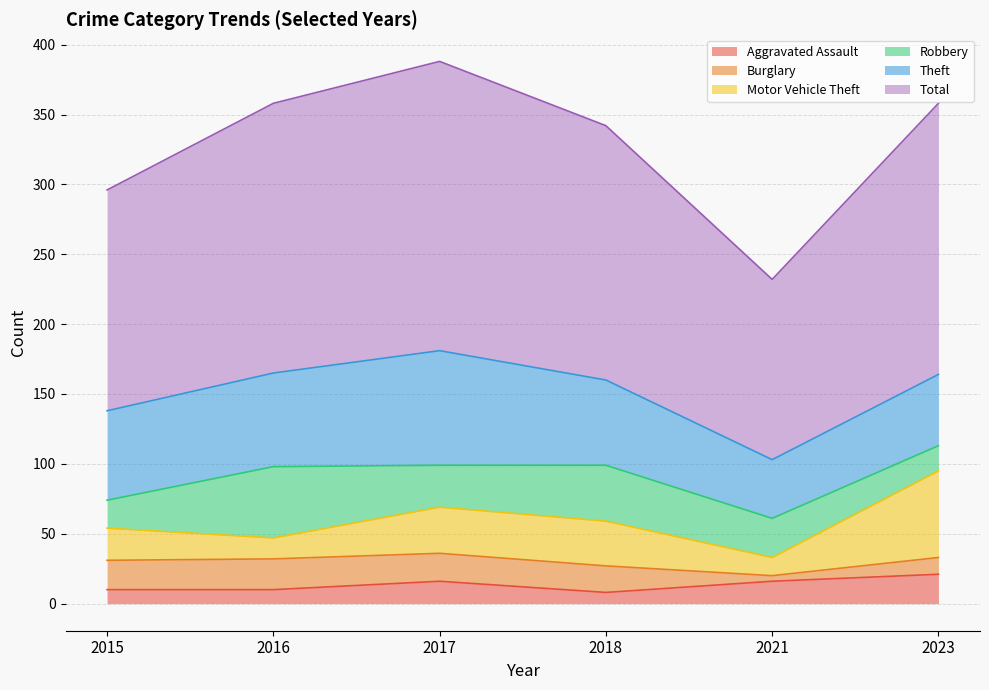

How many interior local valleys does the Theft series have?

1